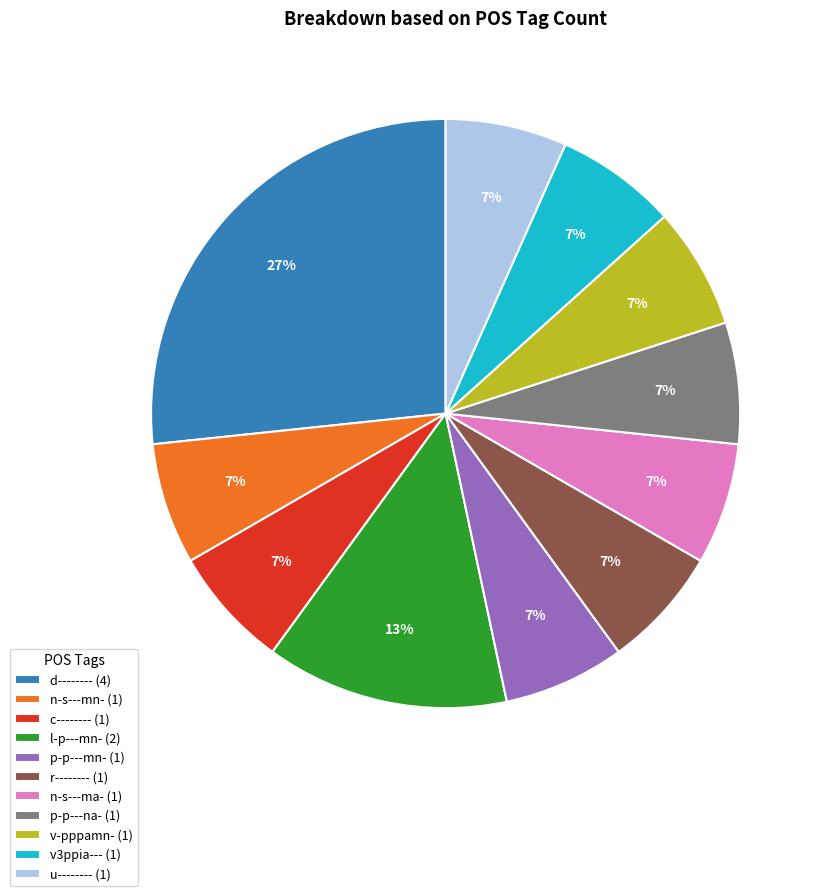

To the nearest percent, what is the average slice percentage?

9%